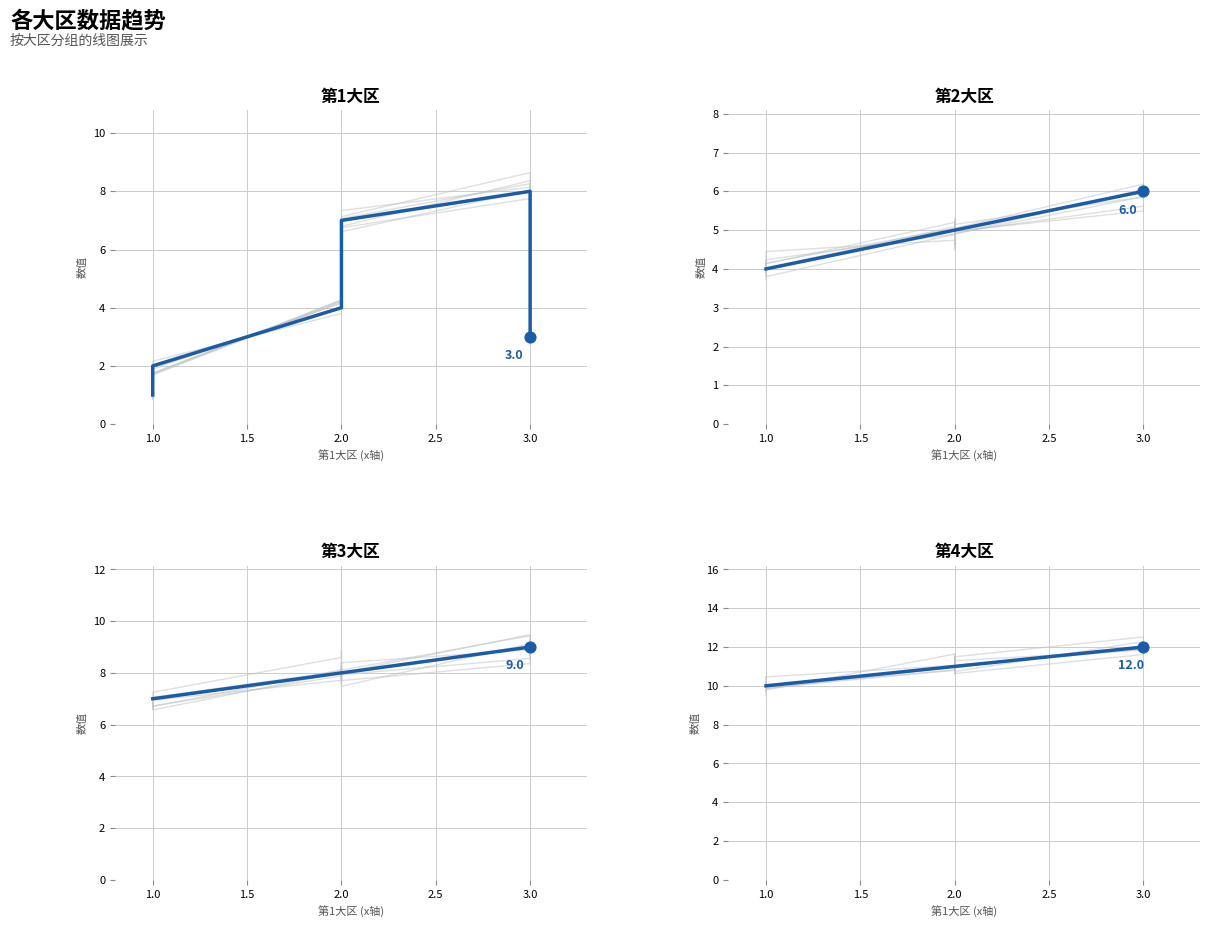

Is the value of 第3大区 at 3.0 greater than the value of 第2大区 at 1.0?

Yes